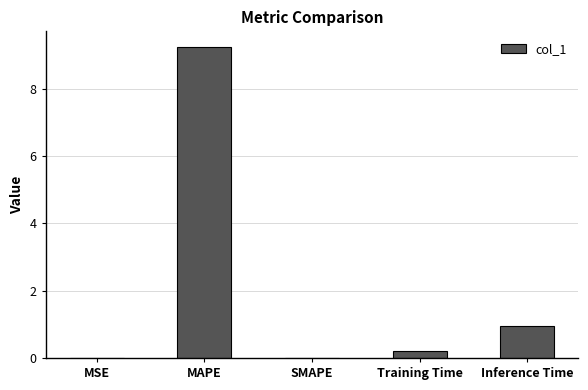

Between SMAPE and MAPE, which is larger?

MAPE